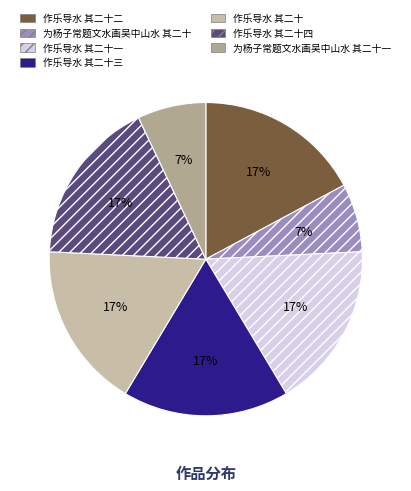

Is there a majority slice in this chart?

No